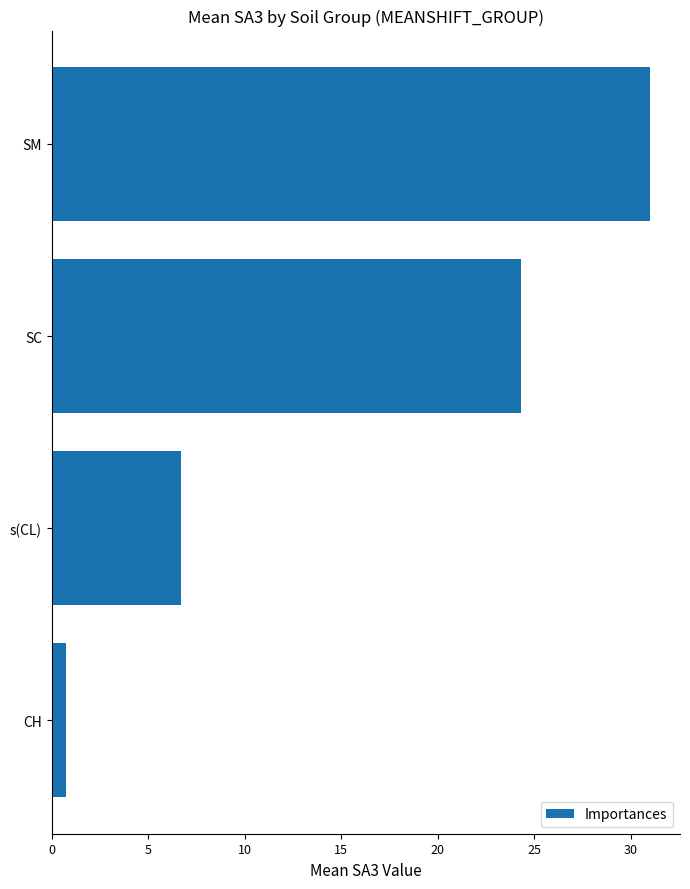

How many data points are above 24?

2